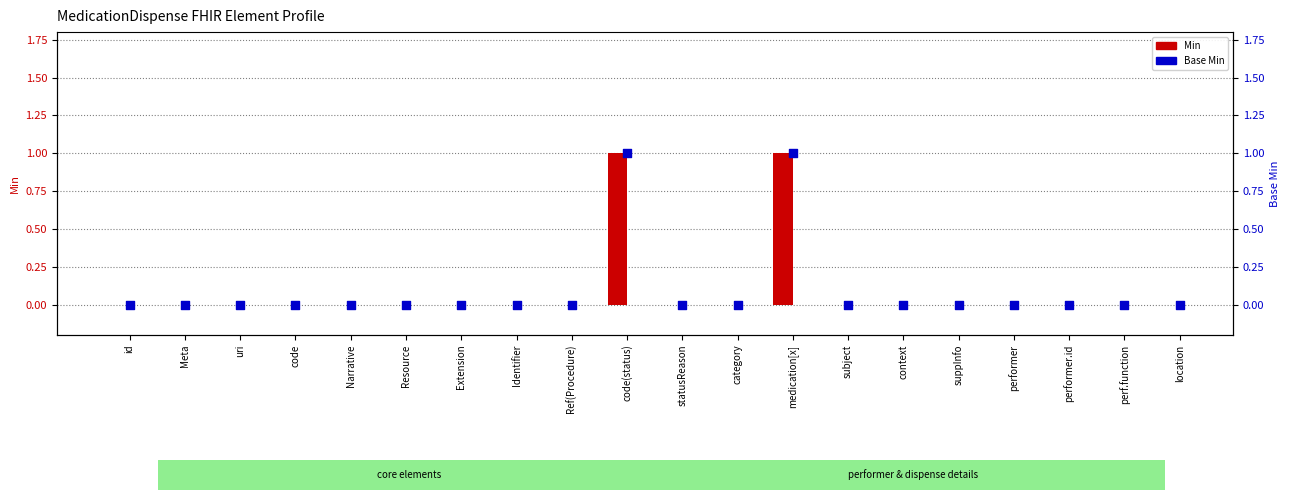

Which series contains the highest Y value?

Min